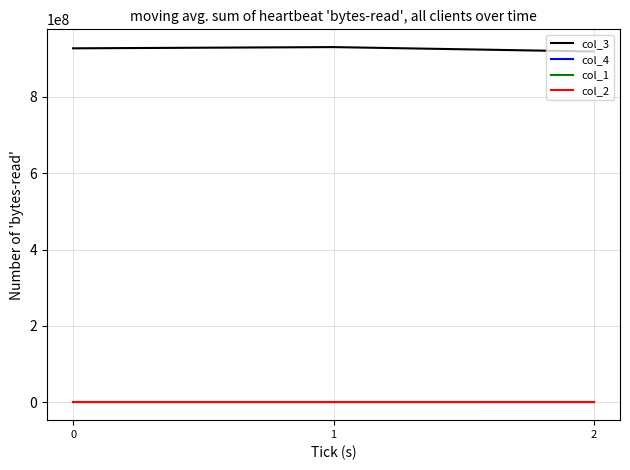

What is the greatest value displayed?

929884449